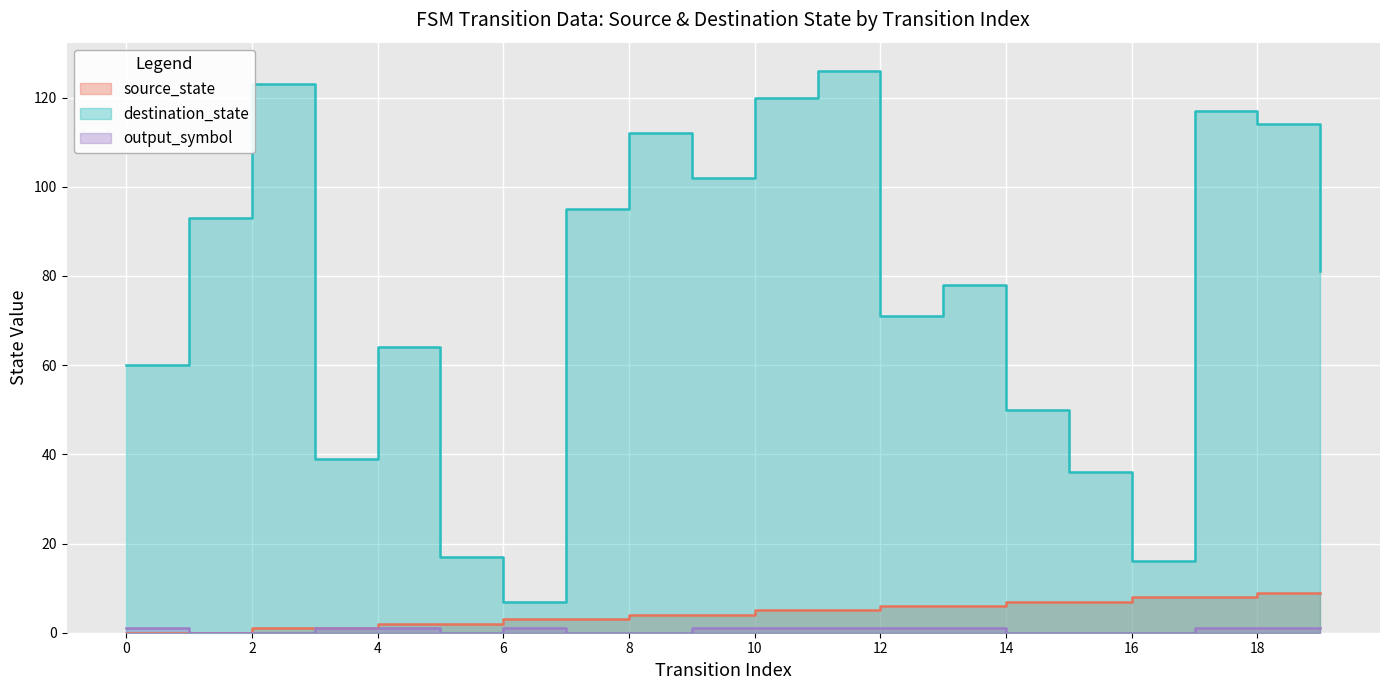

What is the difference between the destination_state values at 9 and 18?

12